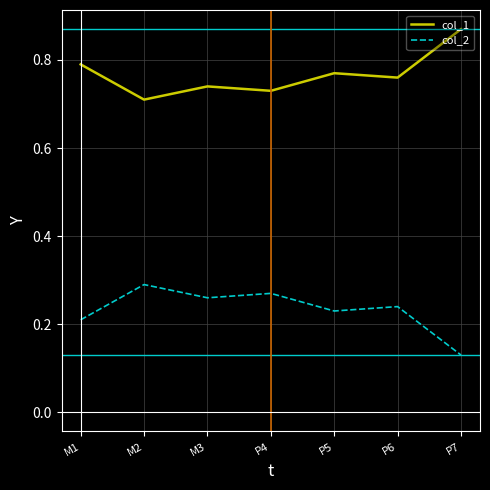

What position from the right is P6?

2